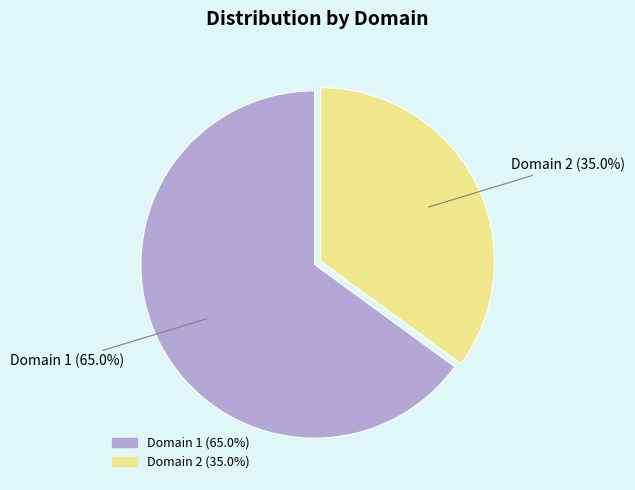

Does any single category account for the majority?

Yes